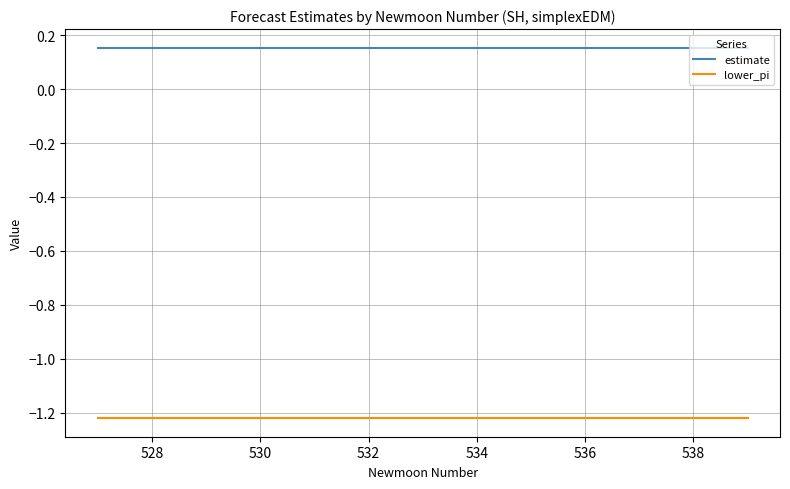

True or false: estimate and lower_pi intersect in this chart.

False